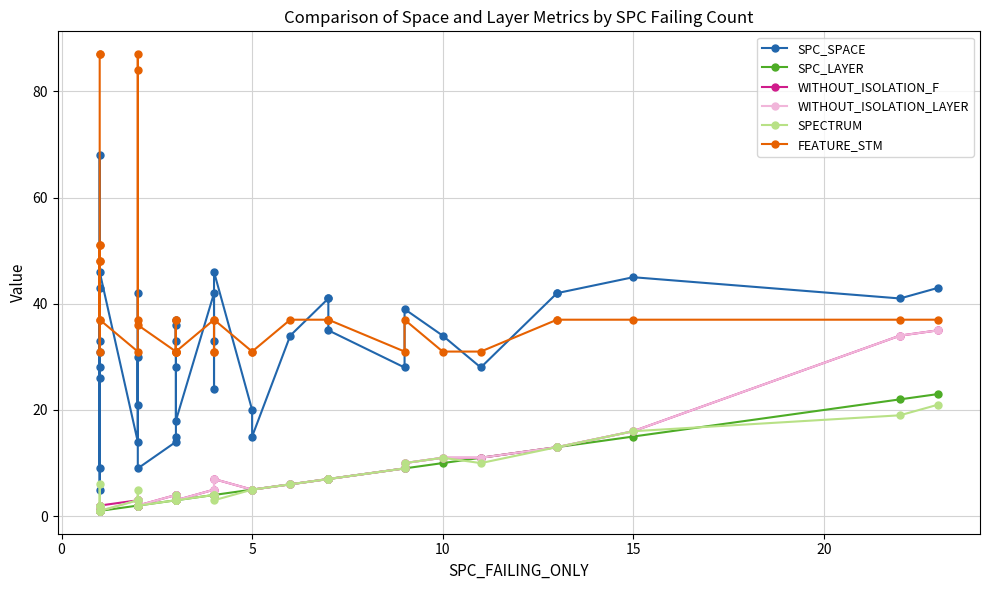

How many values in the FEATURE_STM series exceed 37?

8